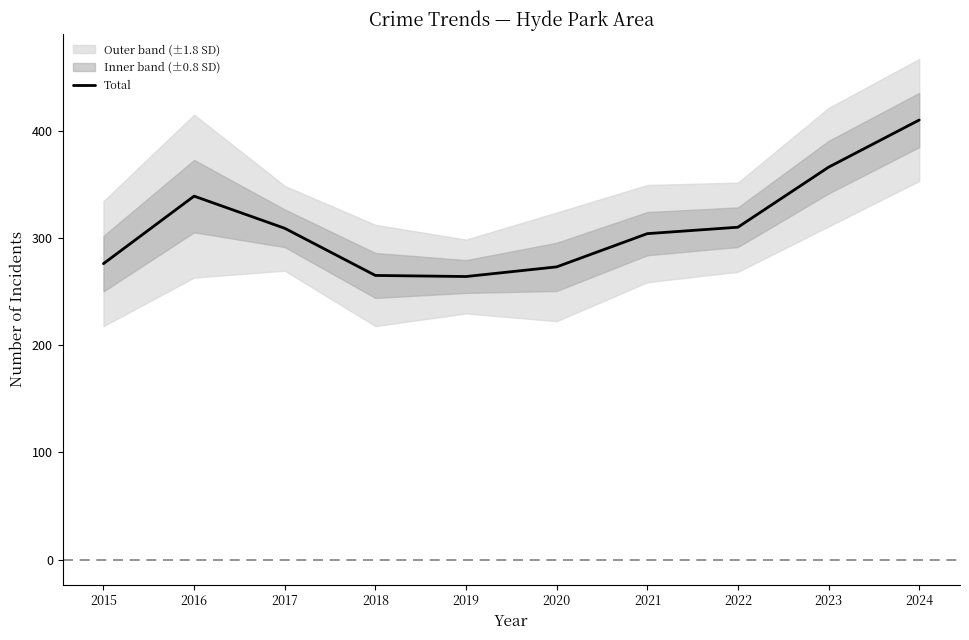

What is the change in value from 2016 to 2023?

+27